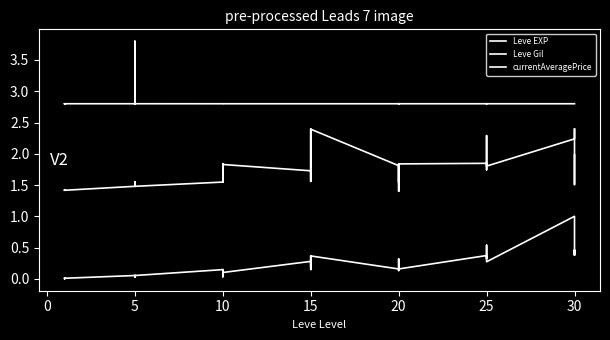

The value of currentAveragePrice at 10 is 4.8. True or false?

False